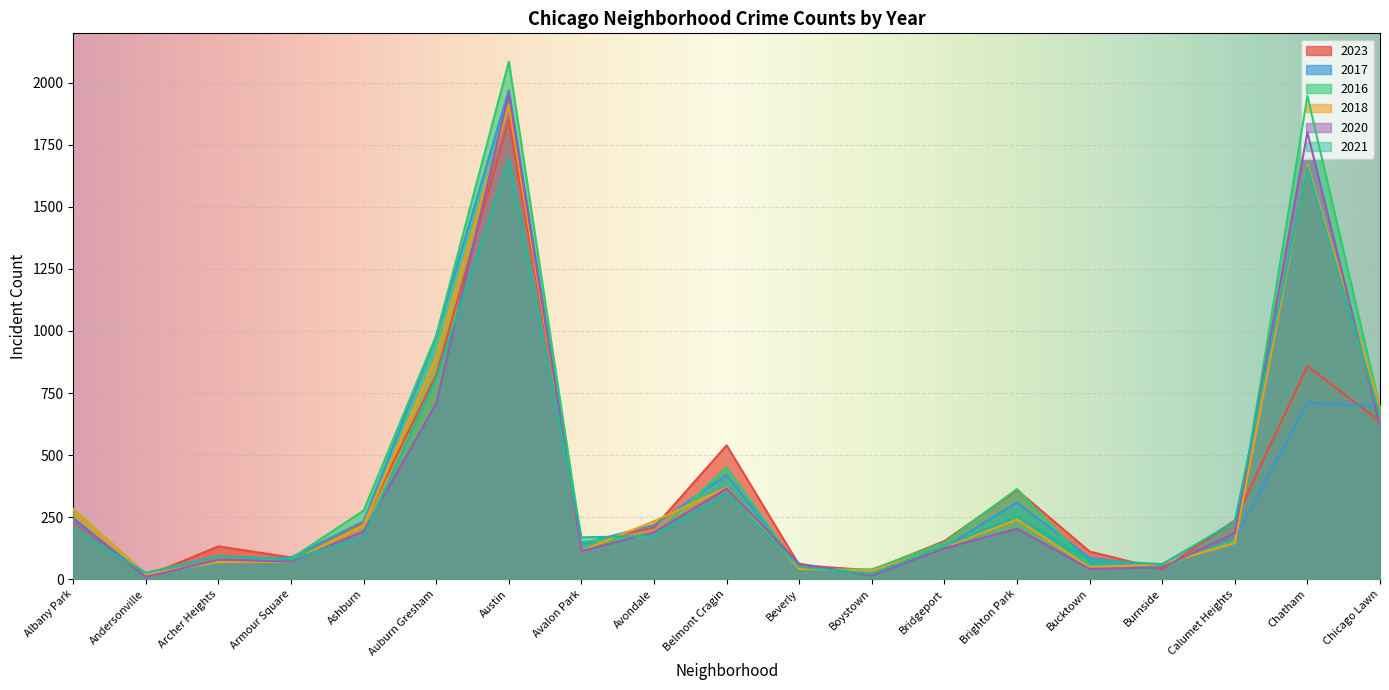

Does the chart display data point markers on the line(s)?

No